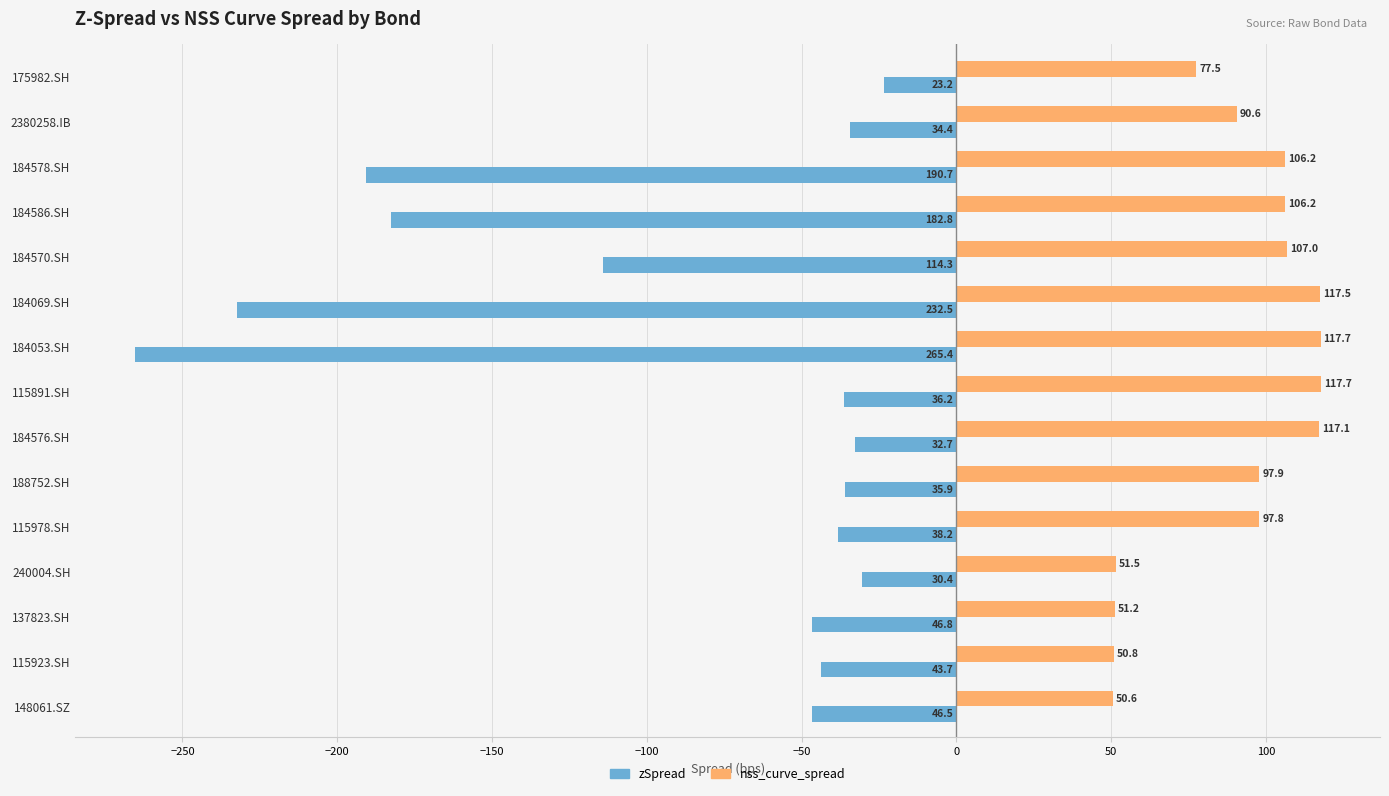

Which series has the largest range (max minus min)?

zSpread